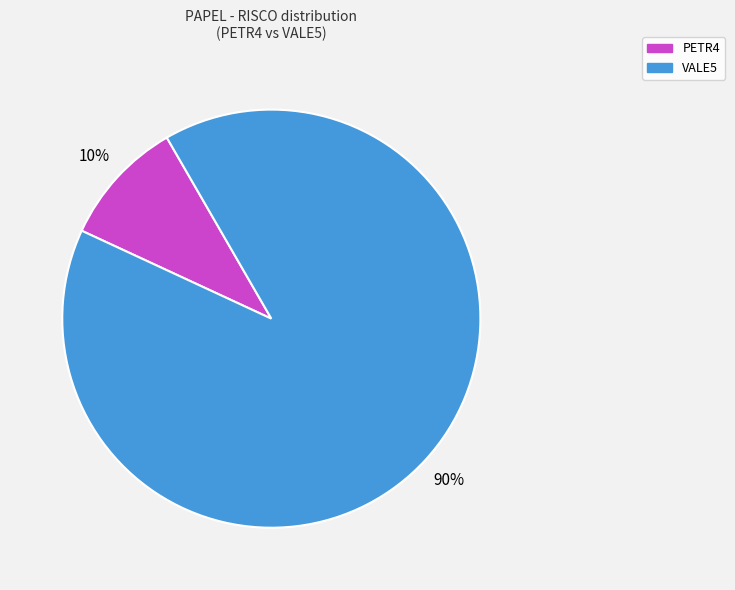

To the nearest percent, what is the average slice percentage?

50%